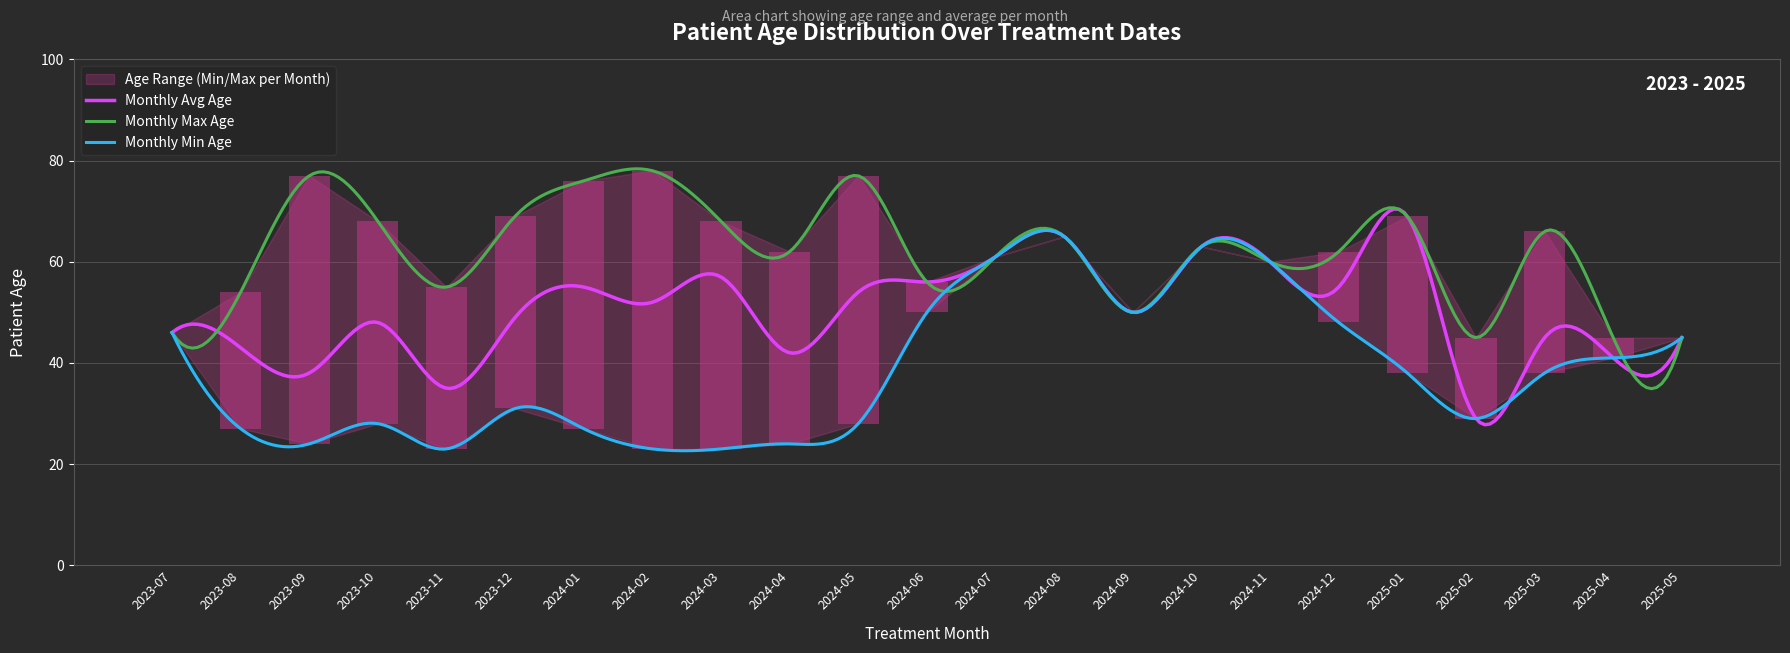

How many categories are shown in the chart?

23